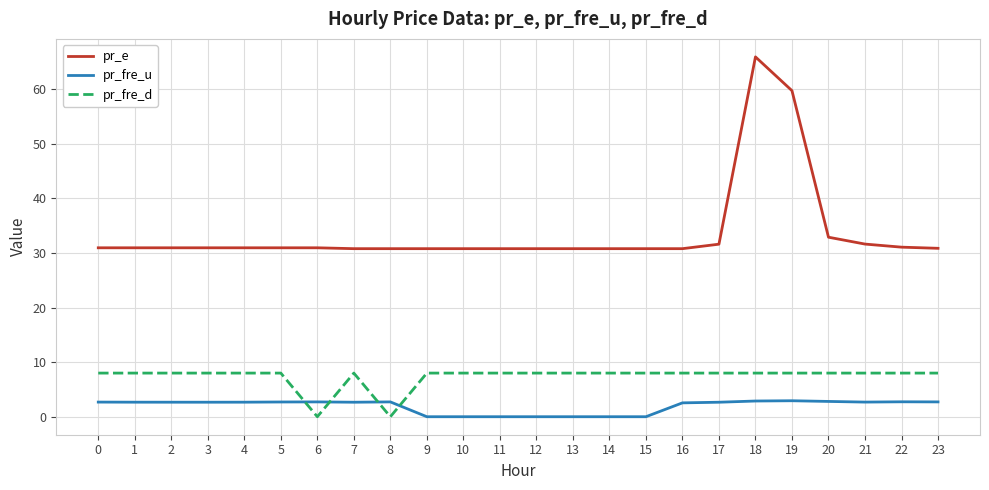

Rank the series at 19 from lowest to highest value.

pr_fre_u, pr_fre_d, pr_e